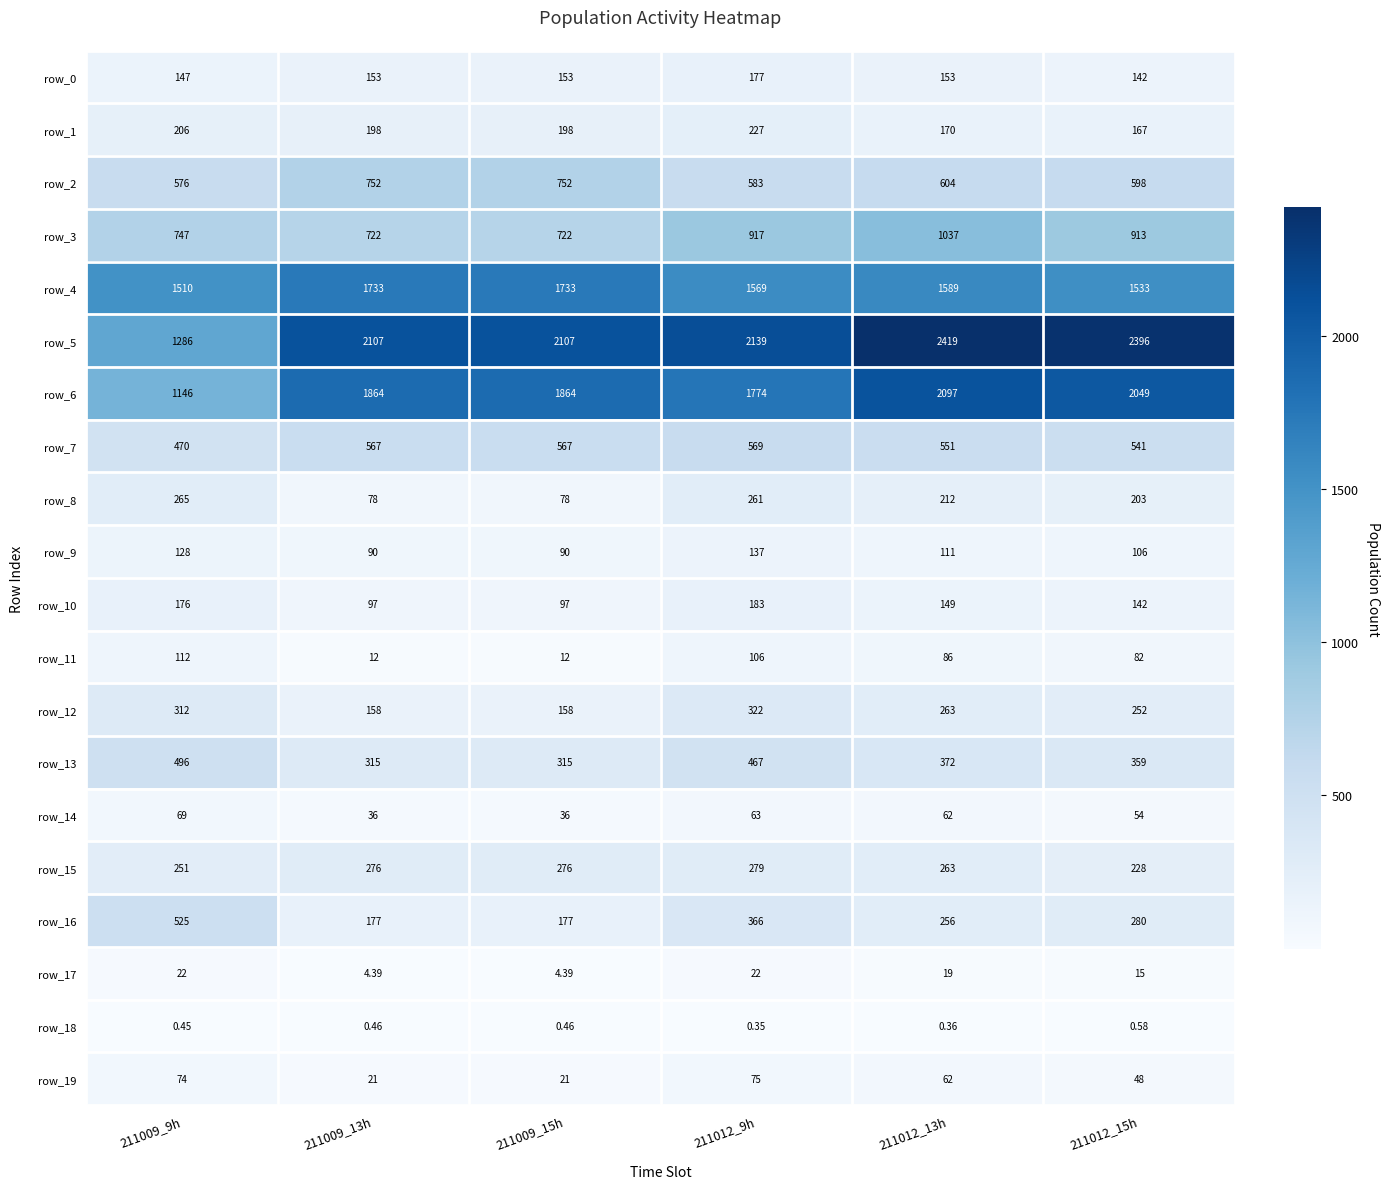

How many data points does each series have?

6